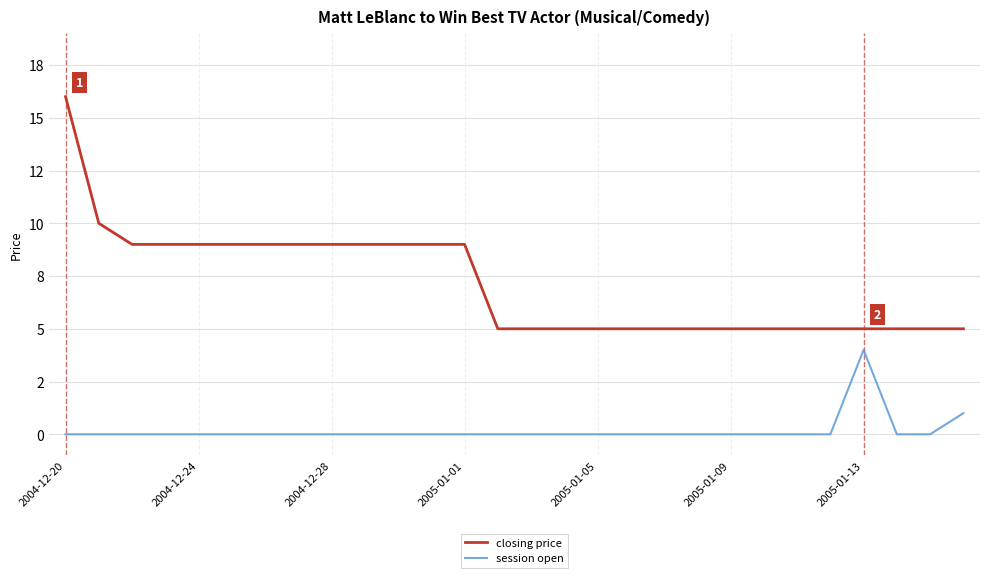

Does the chart display data point markers on the line(s)?

No